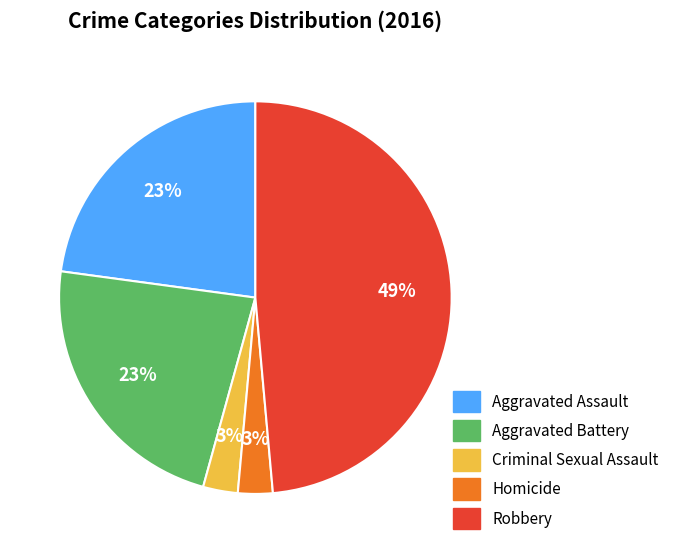

To the nearest percent, what is the combined percentage of Robbery and Criminal Sexual Assault?

51%